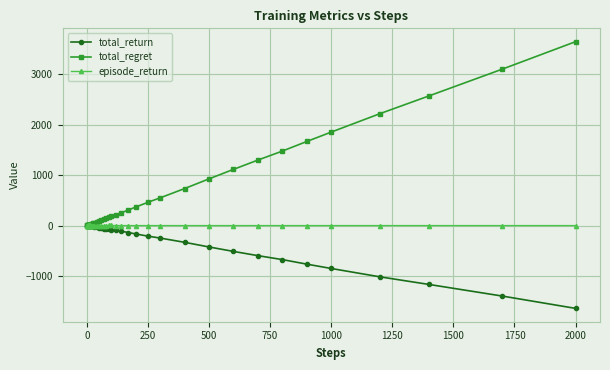

Rank the series by their average value, from highest to lowest.

total_regret, episode_return, total_return